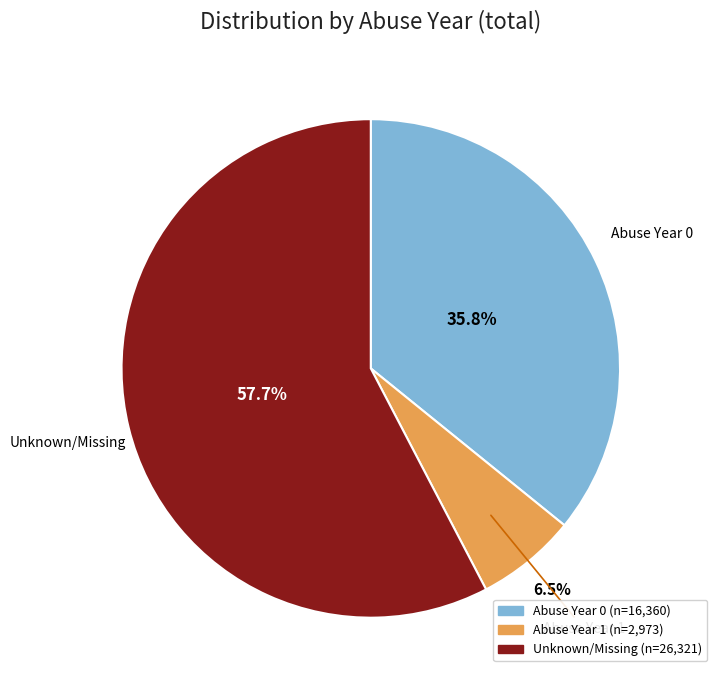

Does any single category account for the majority?

Yes